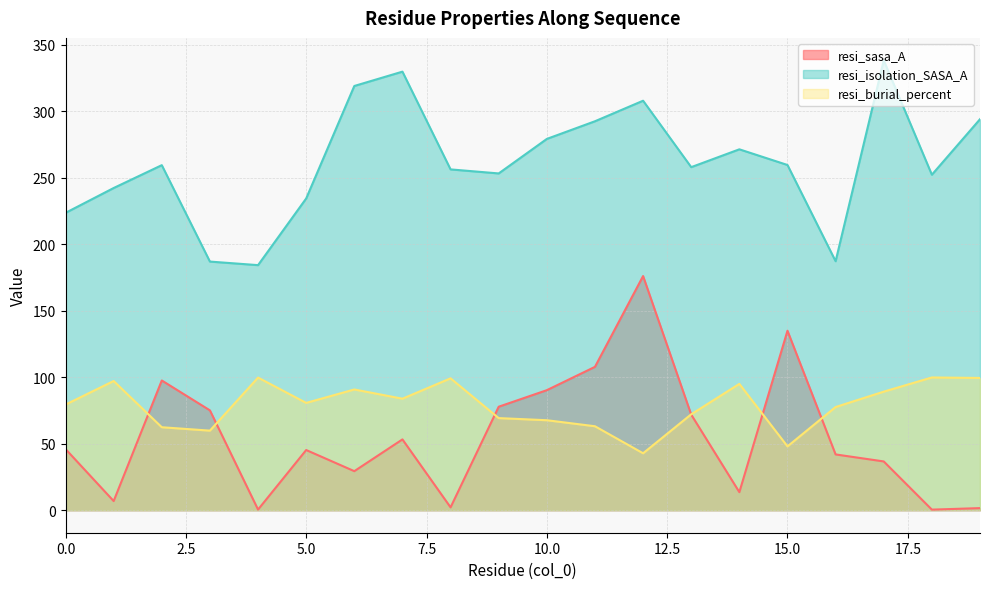

Is it true that resi_sasa_A equals 74.1 at 0.0?

False